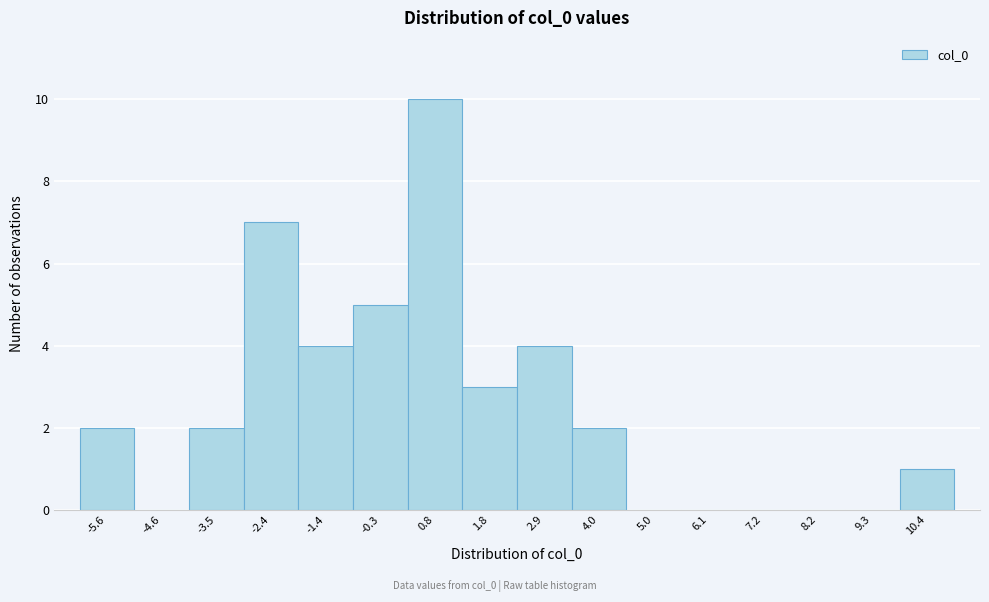

Reading right to left, list all the values displayed in this chart.

10.4=1	9.3=0	8.2=0	7.2=0	6.1=0	5.0=0	4.0=2	2.9=4	1.8=3	0.8=10	-0.3=5	-1.4=4	-2.4=7	-3.5=2	-4.6=0	-5.6=2